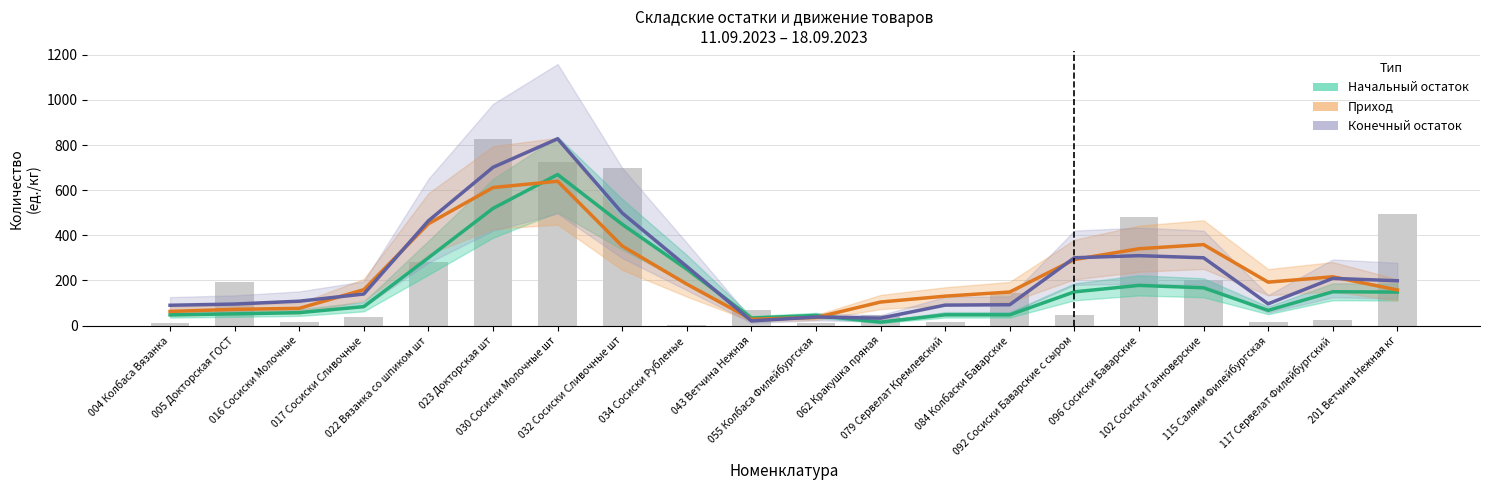

Between 117 Сервелат Филейбургский and 032 Сосиски Сливочные шт, which is larger?

032 Сосиски Сливочные шт